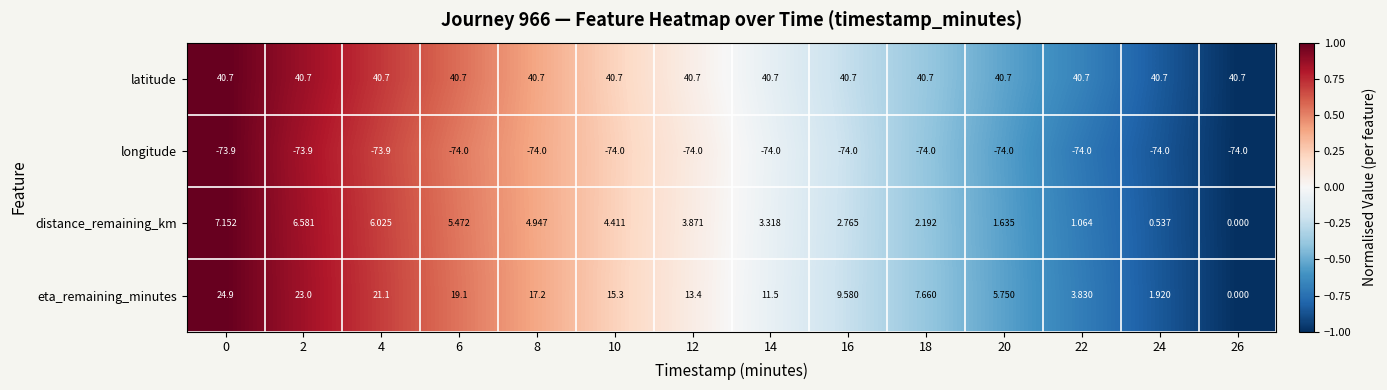

Which series has the largest total across all categories?

latitude